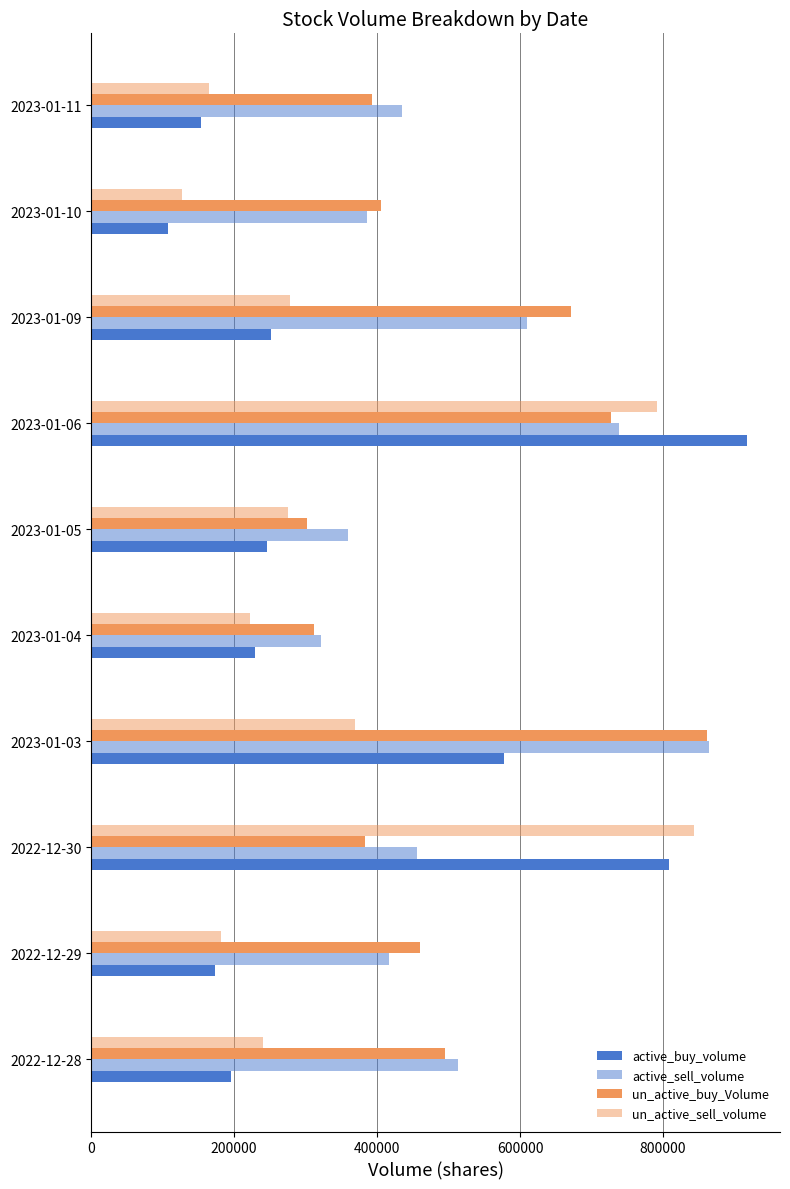

Count the number of data series in this chart.

4